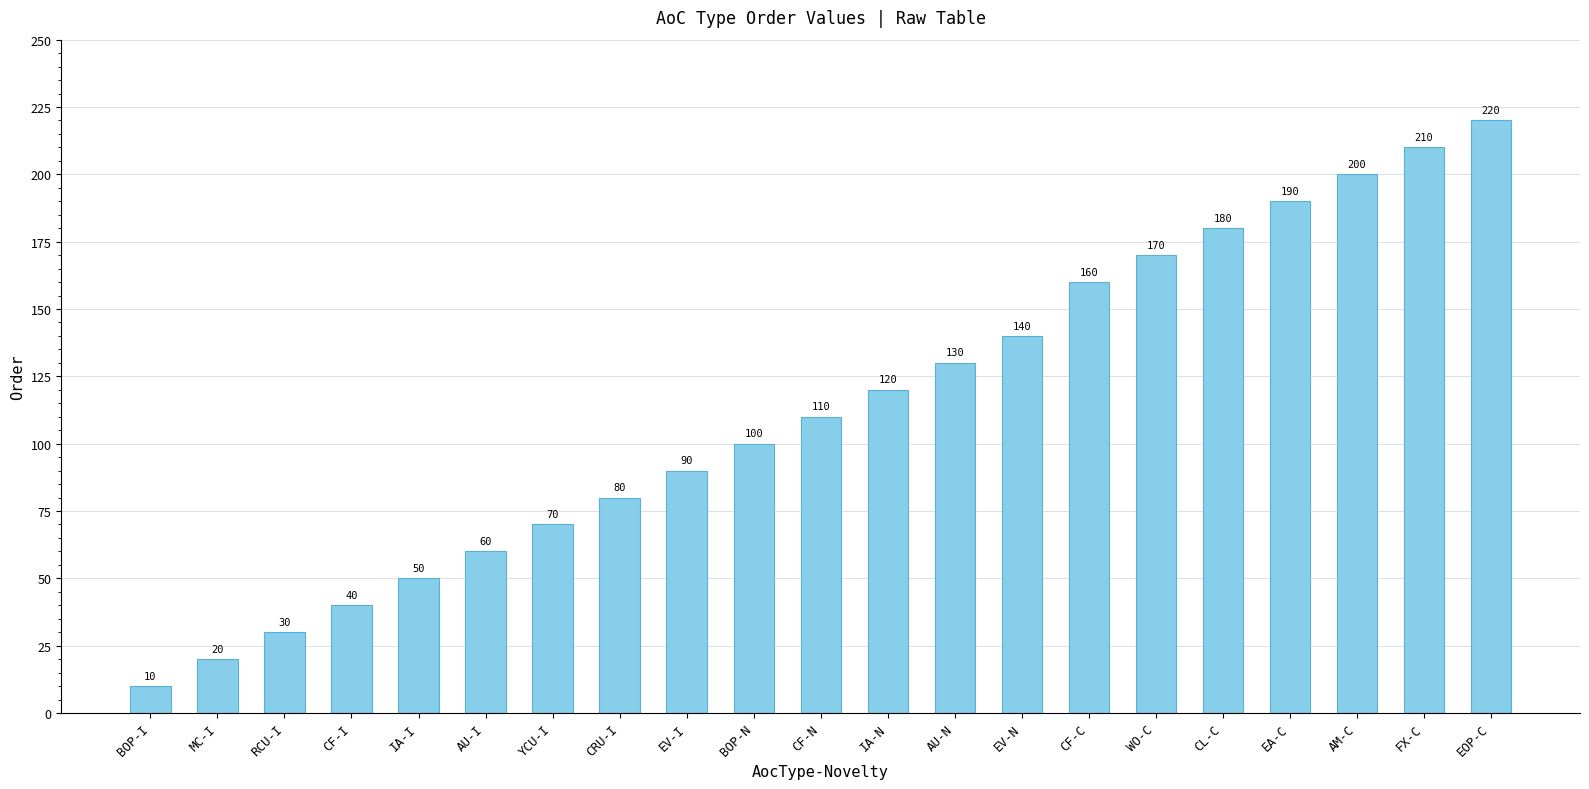

Does the chart contain any negative values?

No